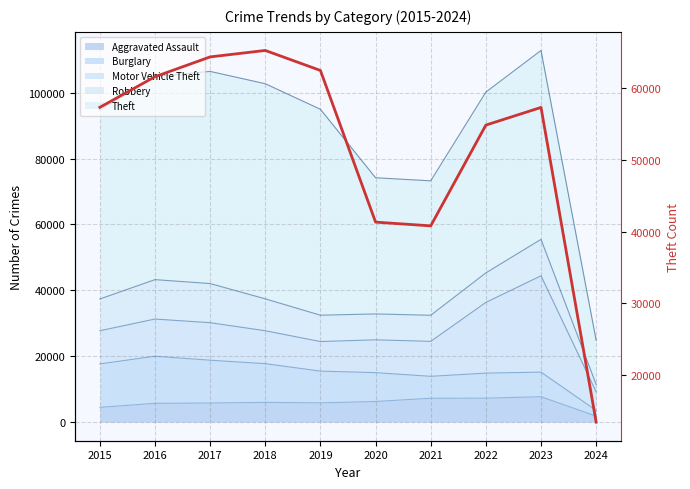

What is the ratio of the value at 2024 to the value at 2017?

0.2